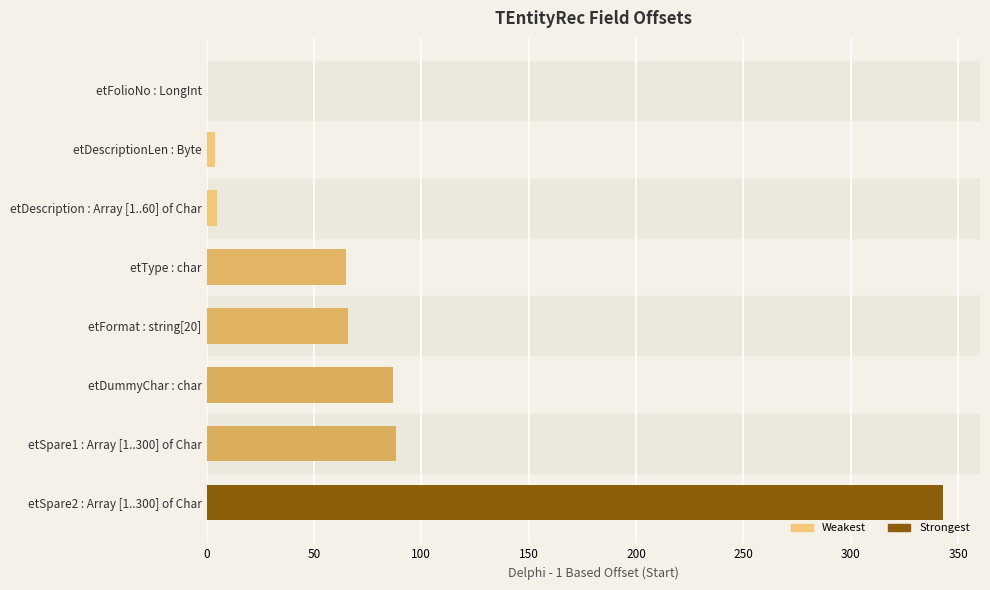

What is the sum of all values?

658